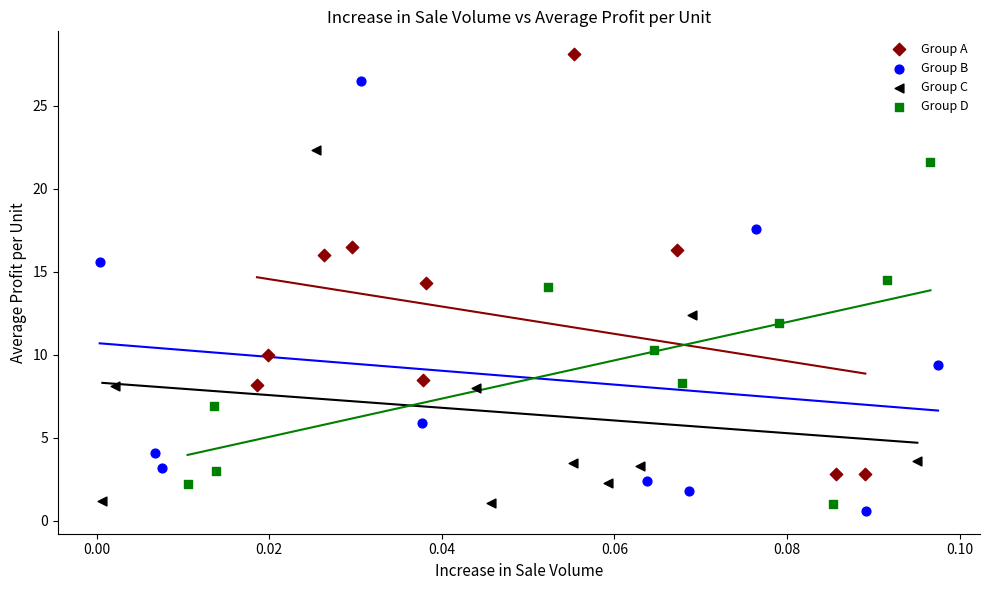

Which series contains the highest Y value?

Group A